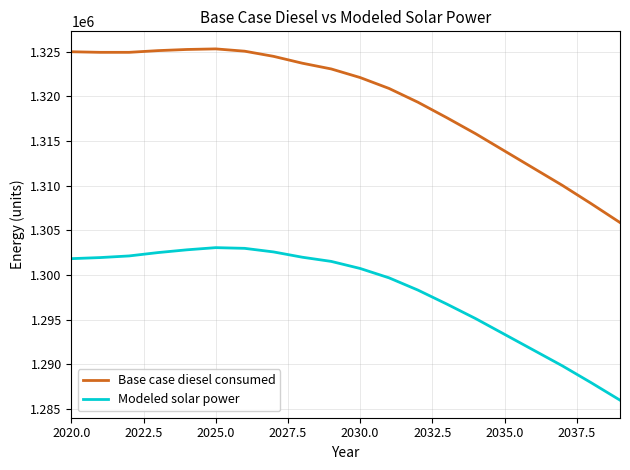

Rank the series by their maximum value, from lowest to highest.

Modeled solar power, Base case diesel consumed